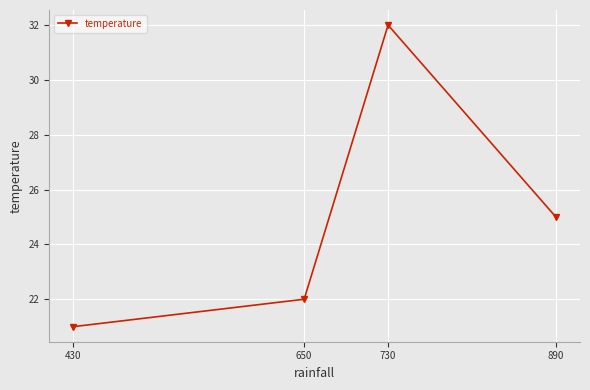

What is the average value?

25